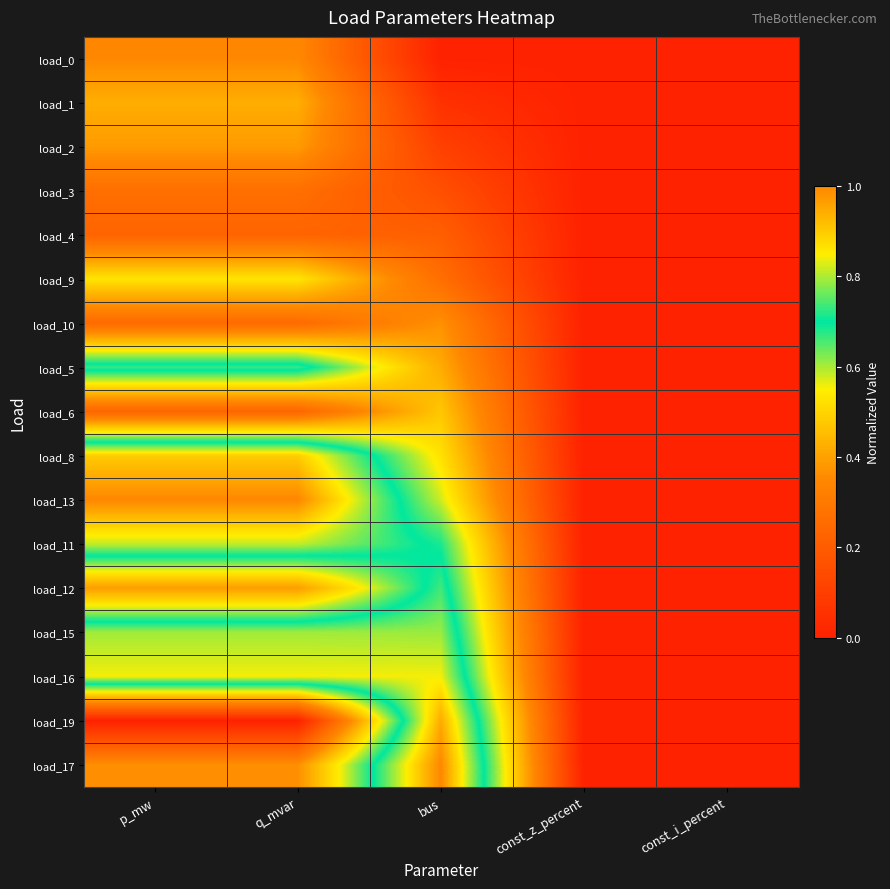

What is the difference between the highest and lowest values at p_mw?

1.0